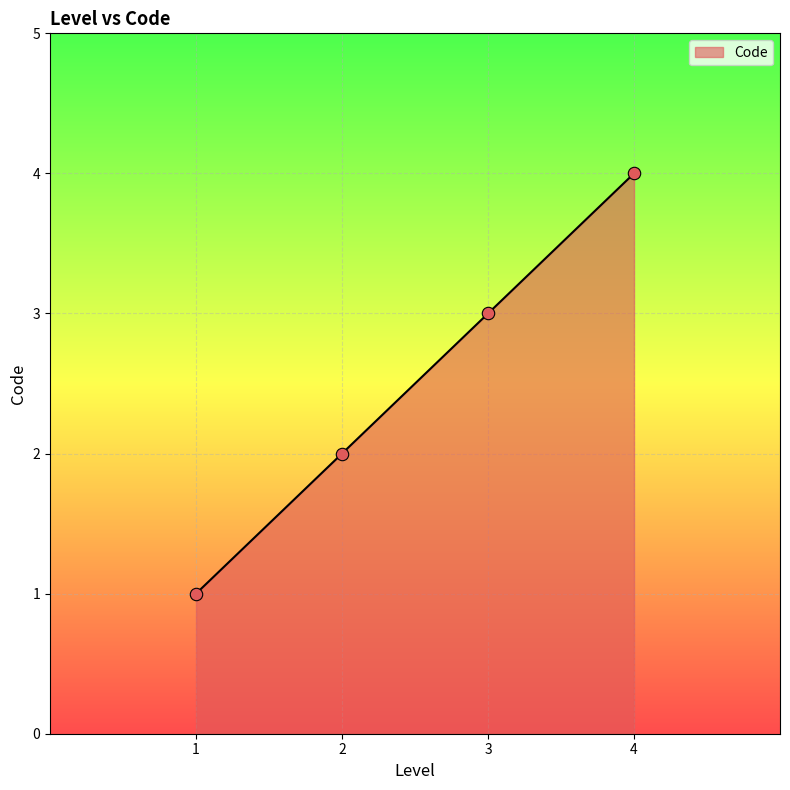

What is the change in value from 2 to 4?

+2